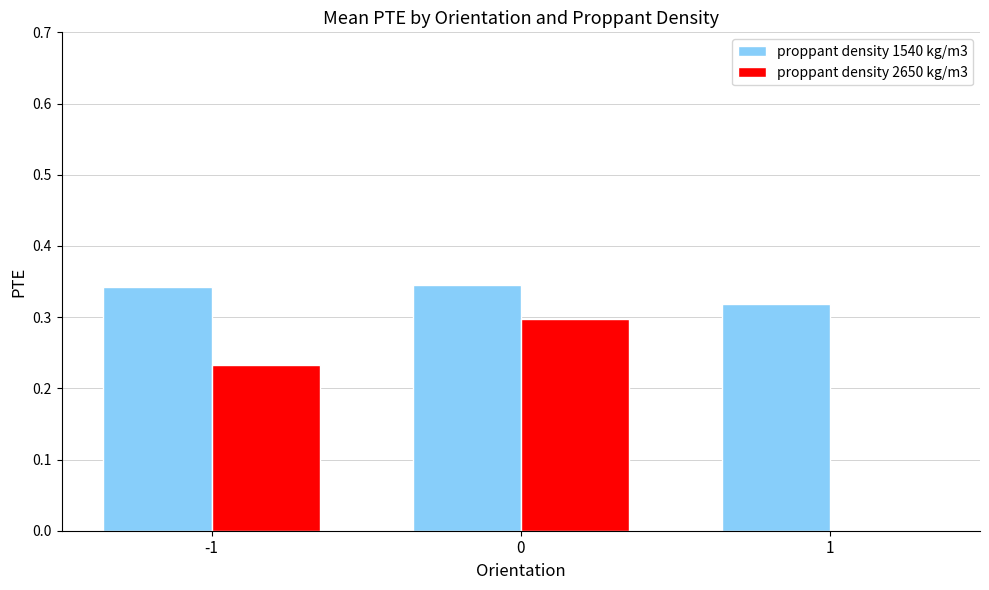

Which series has the largest total across all categories?

proppant density 1540 kg/m3